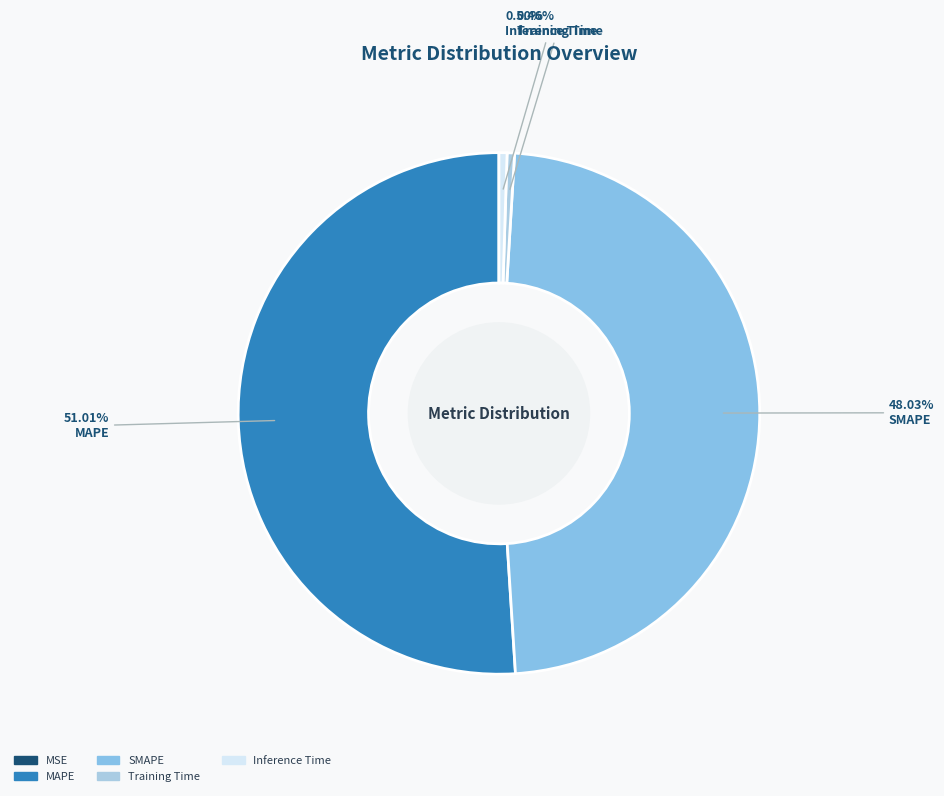

How many slices are in this pie chart?

5